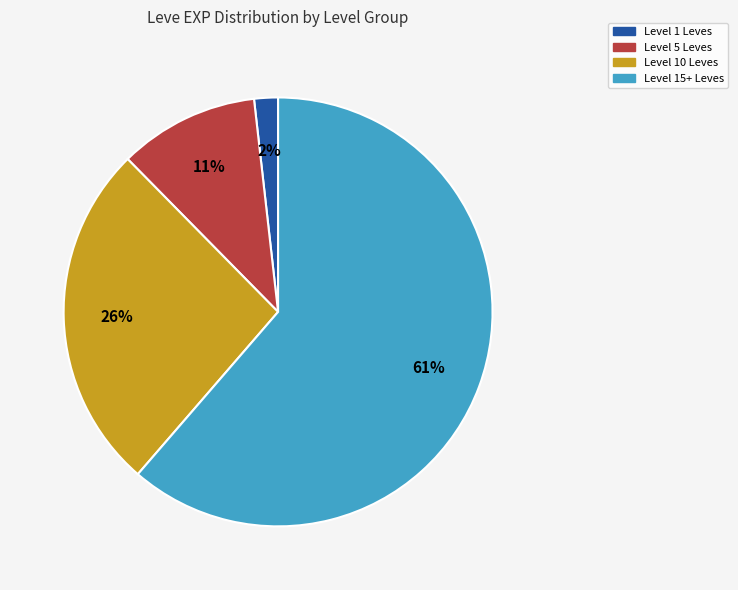

To the nearest percent, what is the average slice percentage?

25%